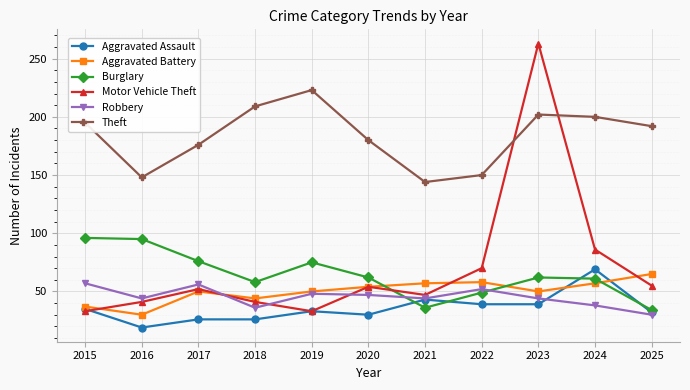

How many lines are shown in the chart?

6